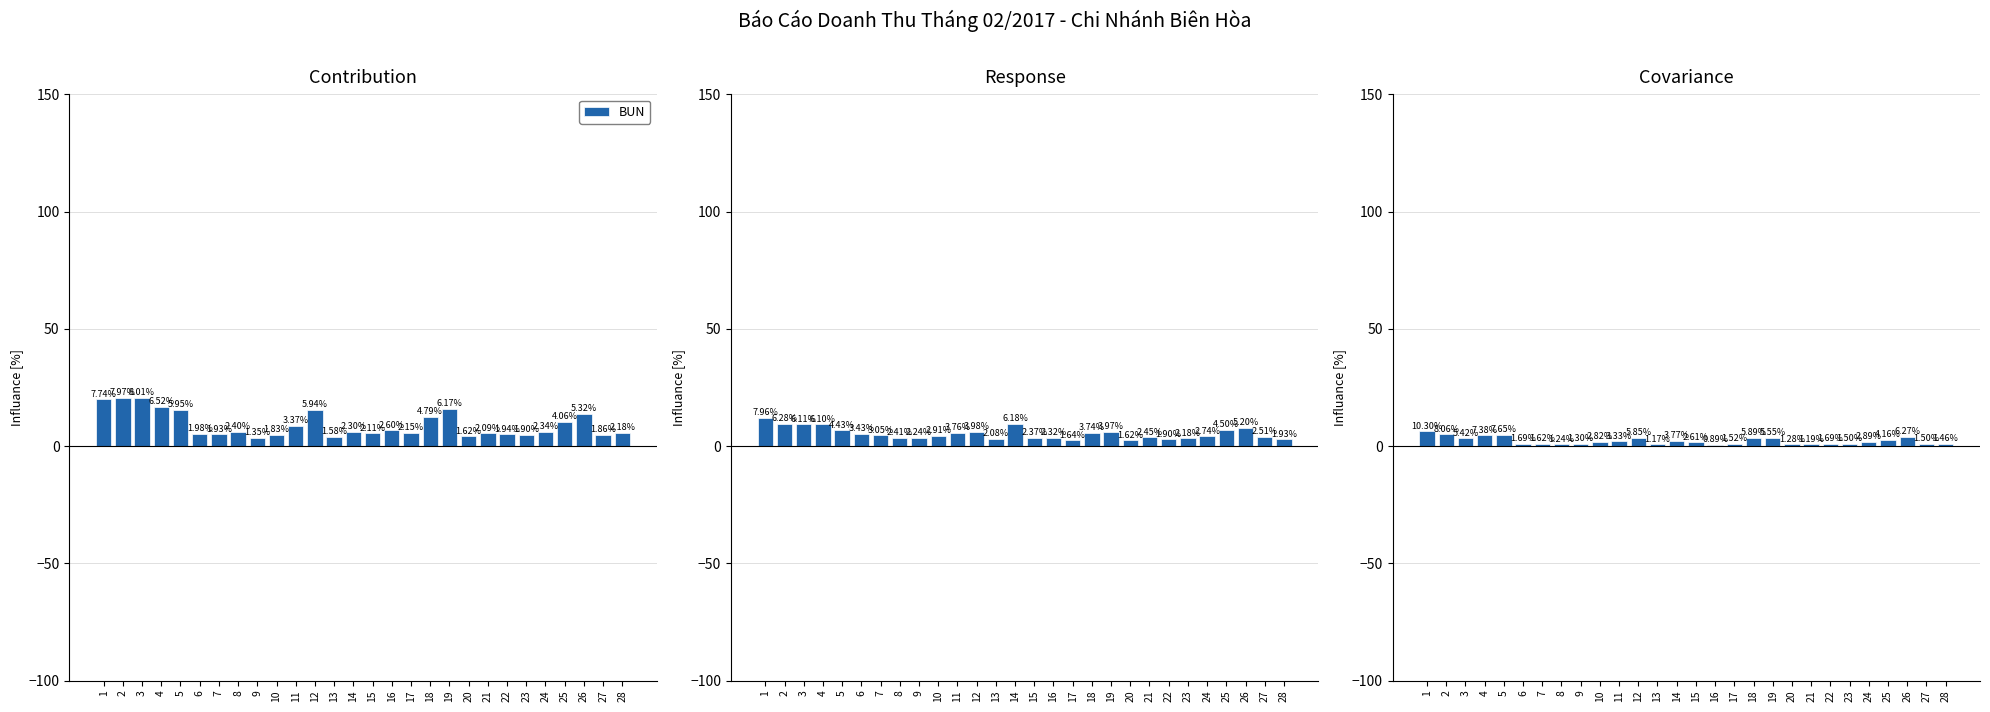

What is the maximum value for NUOC?

6.3